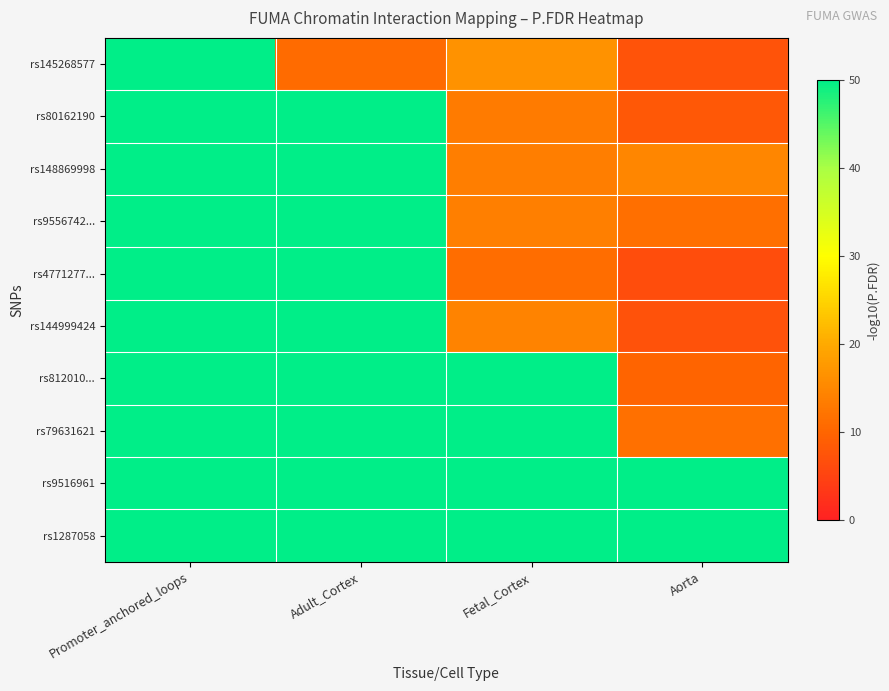

Which series has the largest total across all categories?

rs9516961